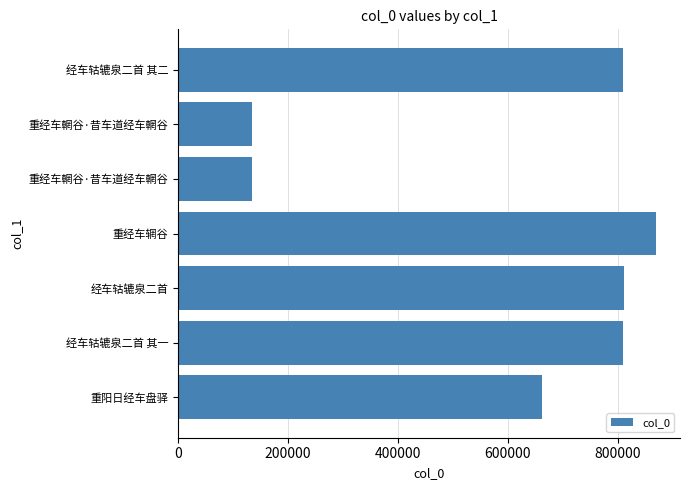

How many bars are there in total?

7